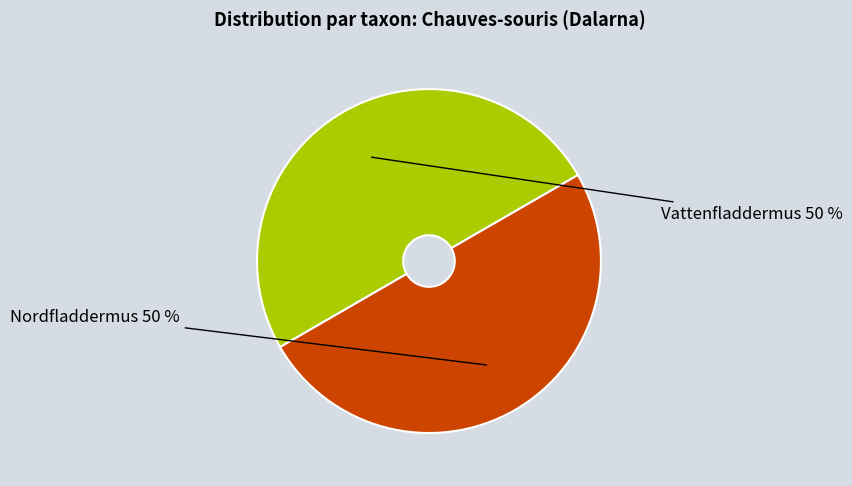

To the nearest percent, what portion does Nordfladdermus represent?

50%